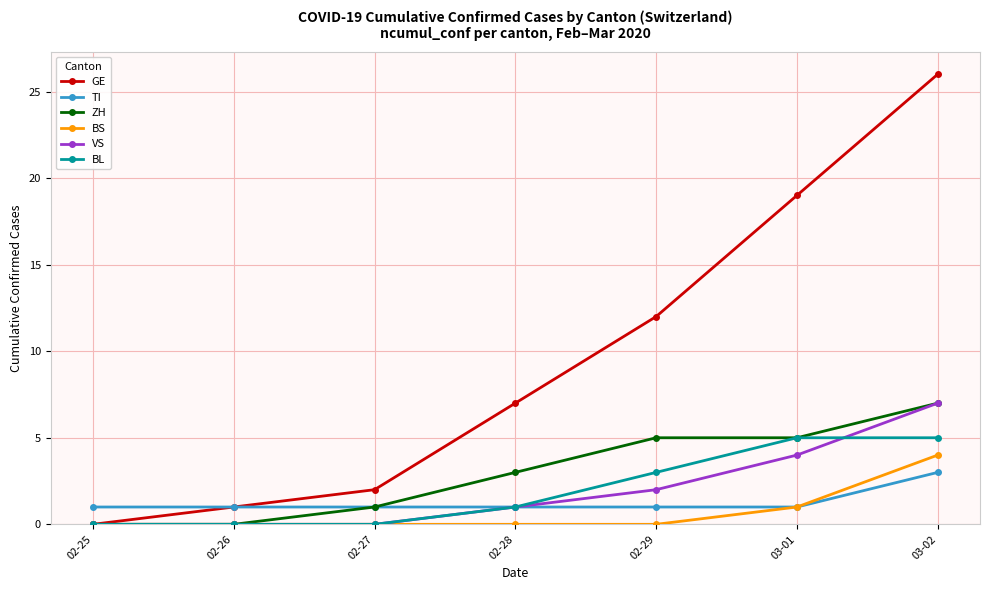

At how many categories does at least one series exceed 11?

3